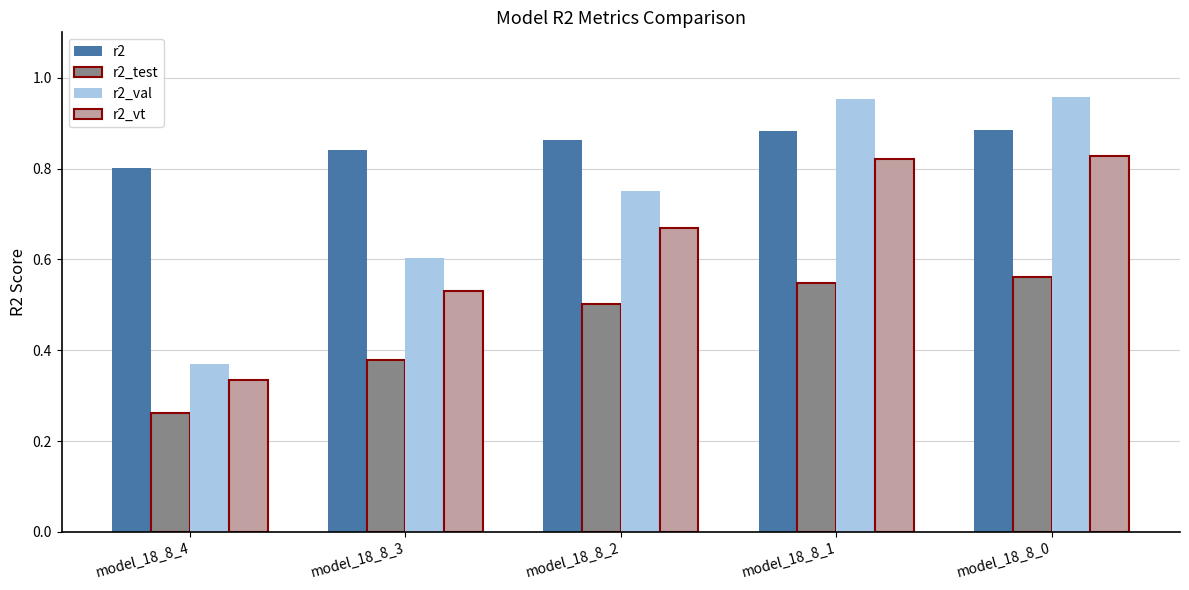

Which category has the lowest value in the r2_test series?

model_18_8_4